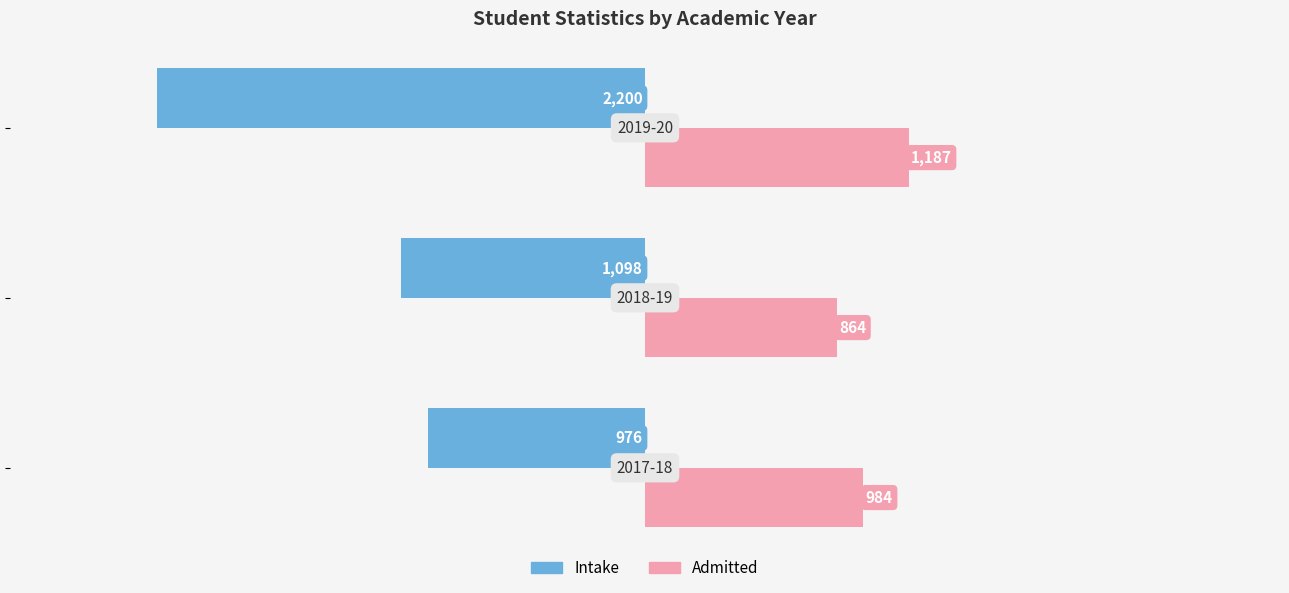

List the series in order of their peak value, lowest first.

Intake, Admitted